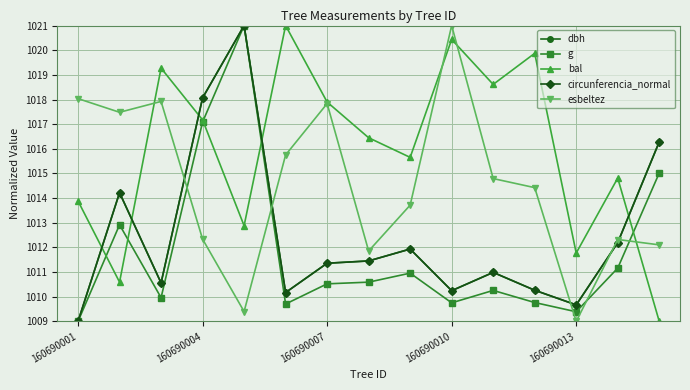

True or false: circunferencia_normal and bal intersect in this chart.

True